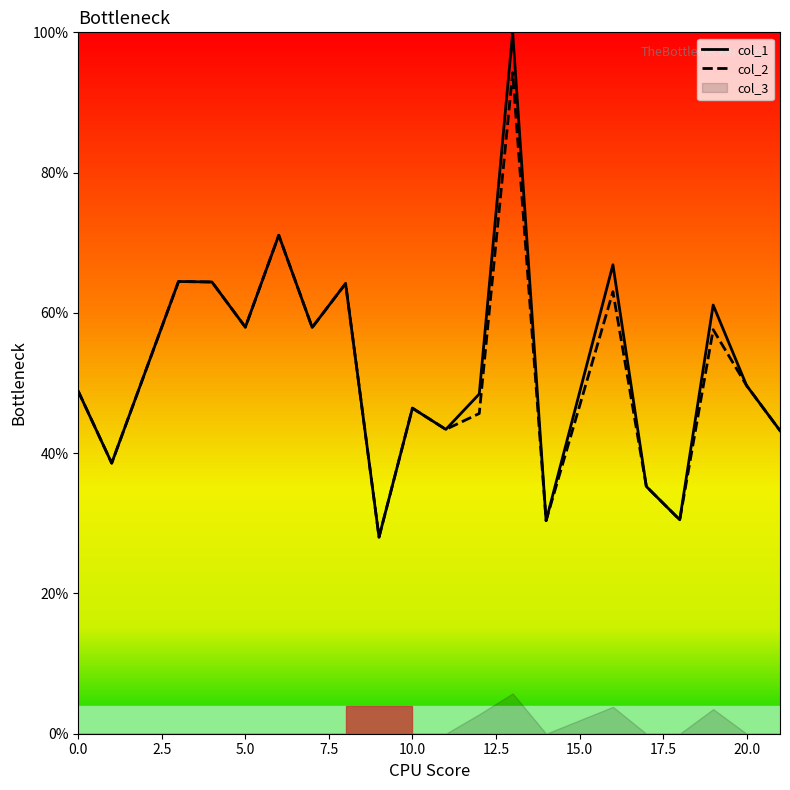

True or false: col_2 has more than 2 points higher than both neighbors.

True